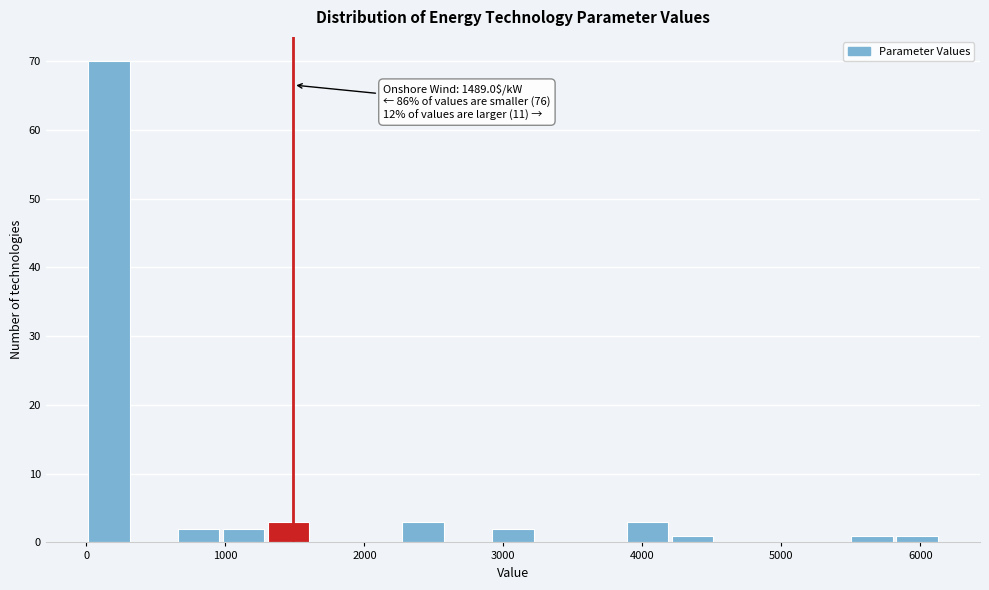

Around what value on the x-axis is the tallest bar? Give the approximate position of its centre, as read against the axis.

200